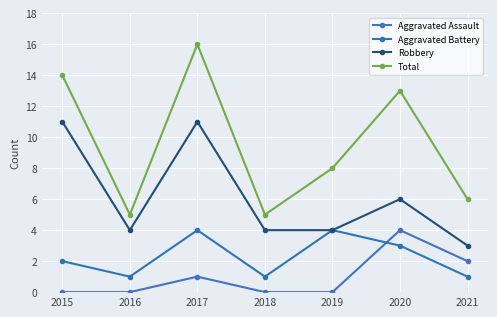

Is it true that Aggravated Assault equals 1 at 2021?

False